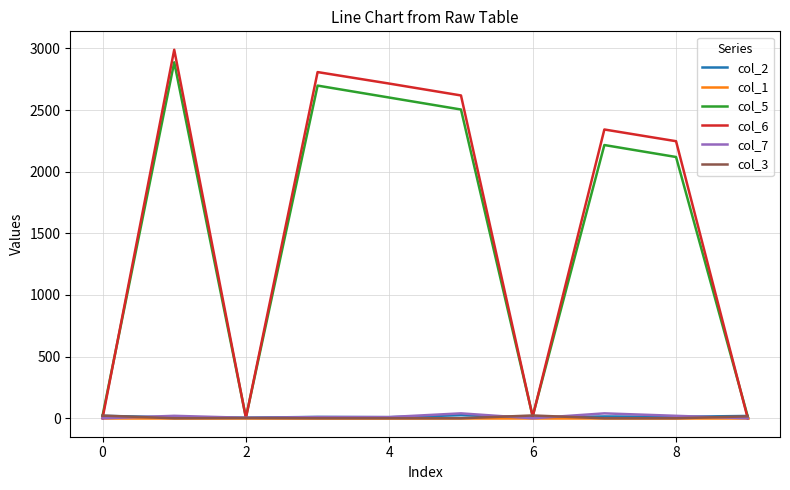

Which series has the largest range (max minus min)?

col_6